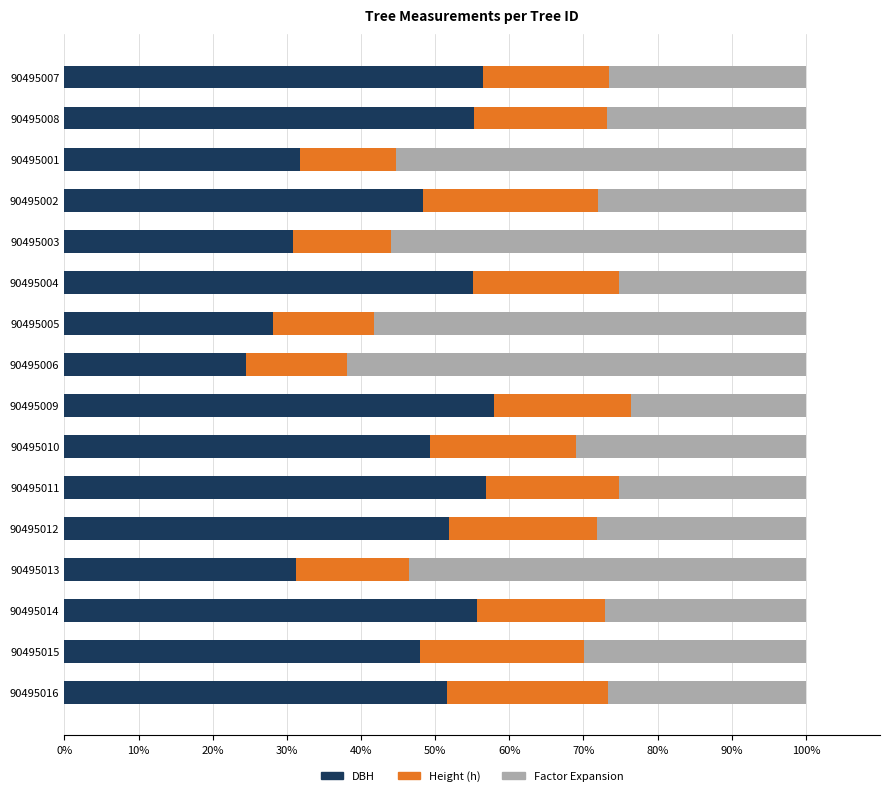

Count the number of data series in this chart.

3